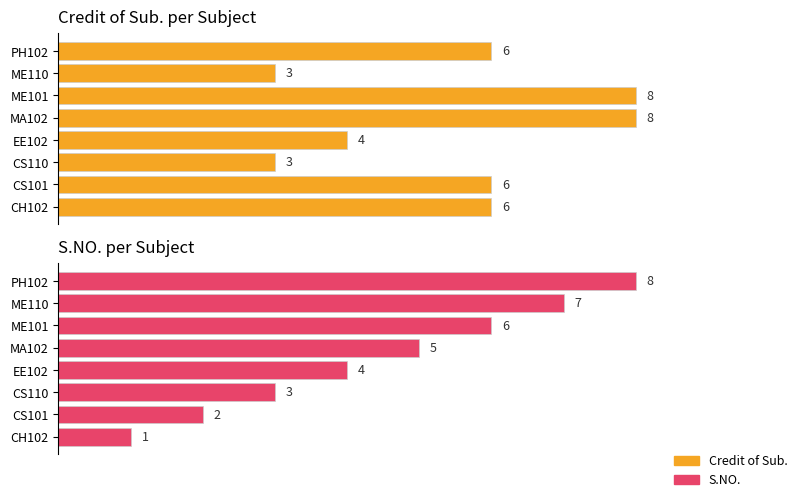

True or false: Credit of Sub. has a value of 6 at CS101.

True